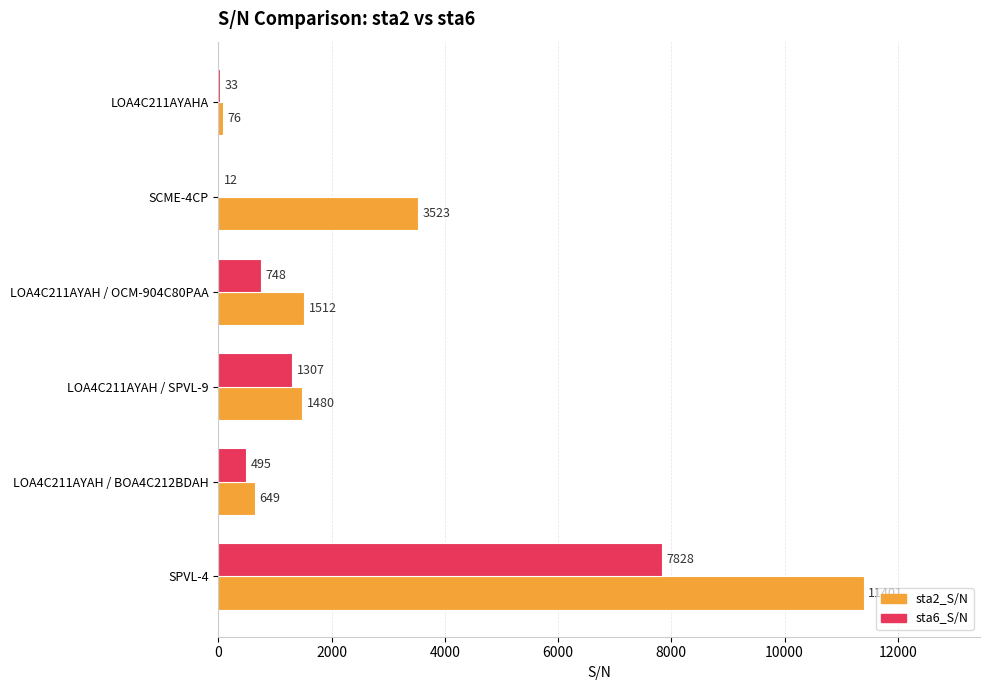

The value of sta2_S/N at LOA4C211AYAH / BOA4C212BDAH is 214. True or false?

False